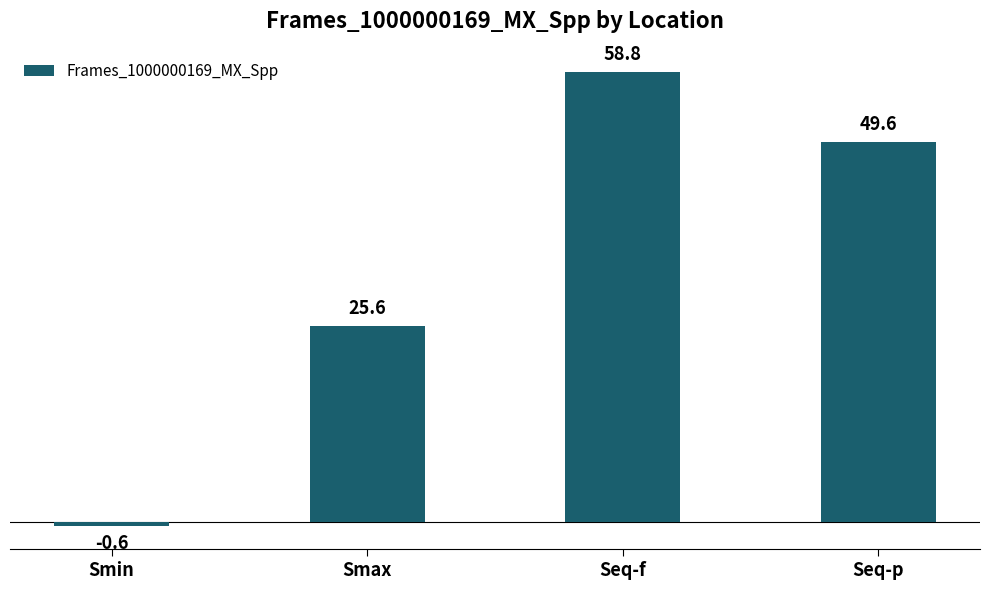

What is the value of the 4th bar from the left?

49.6